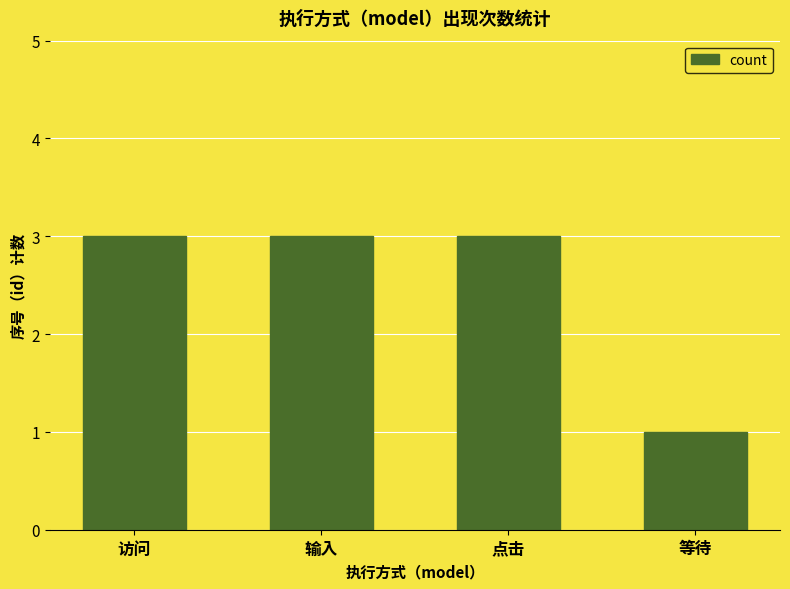

How many values are between 3 and 4?

3